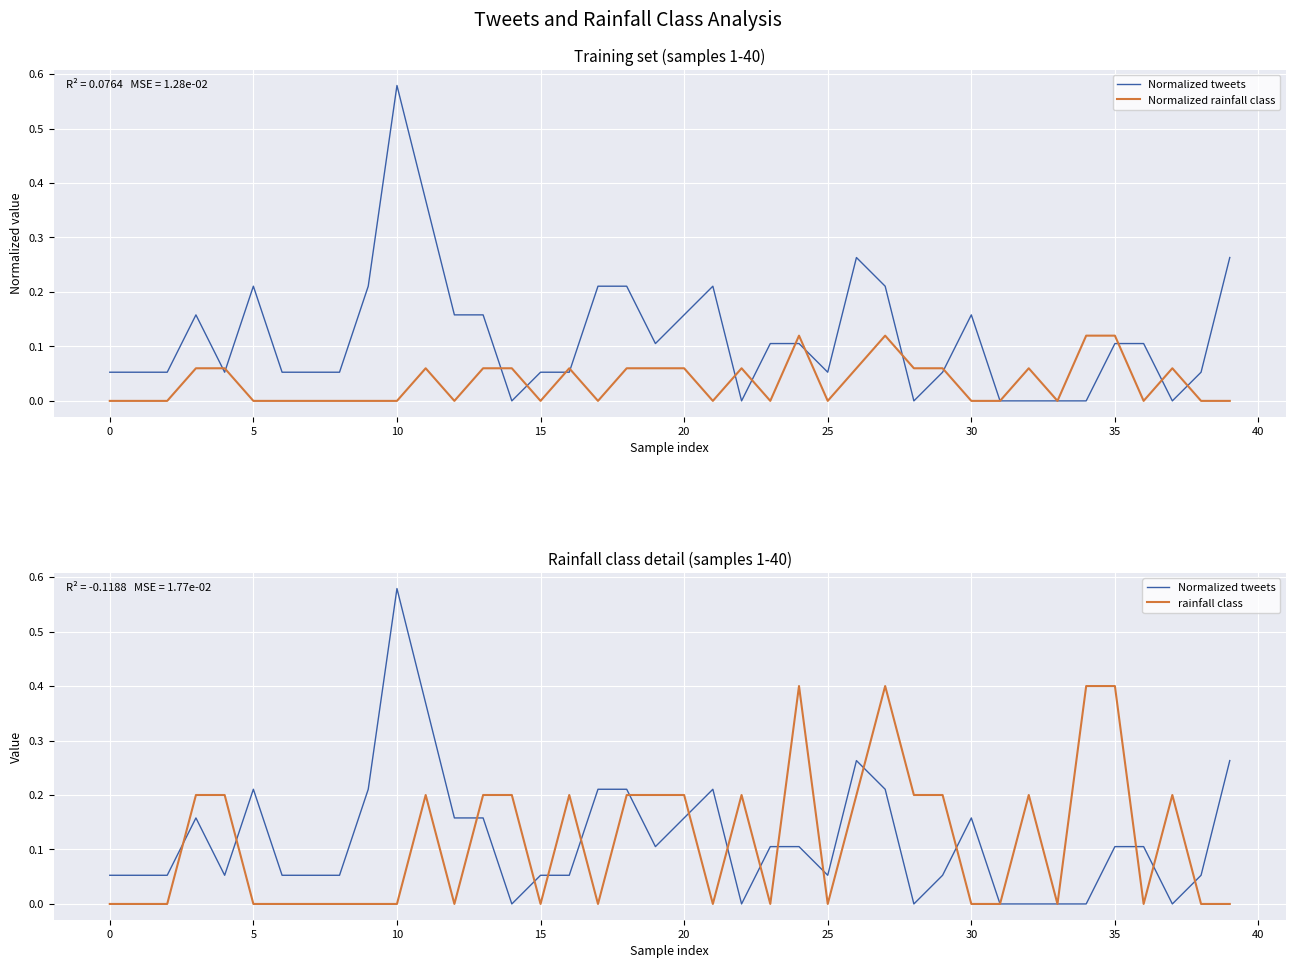

Read the Normalized tweets value at 5.

0.2